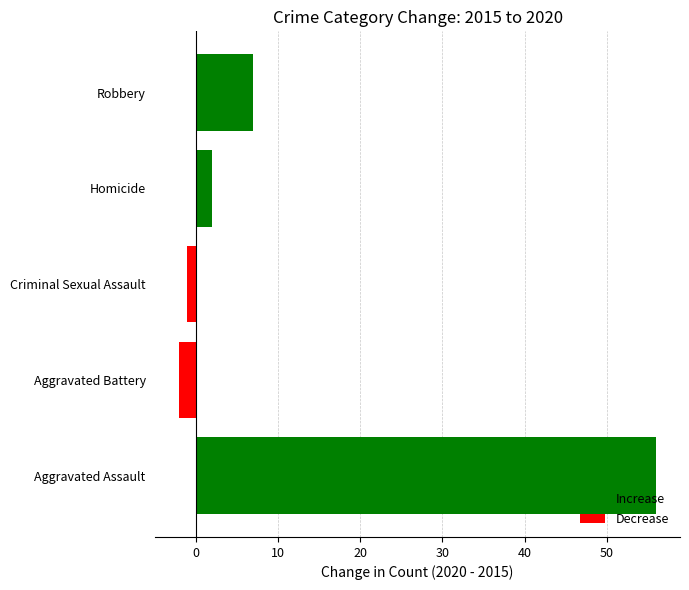

Reading bottom to top, what are all the values shown in this chart?

Aggravated Assault=56	Aggravated Battery=-2	Criminal Sexual Assault=-1	Homicide=2	Robbery=7